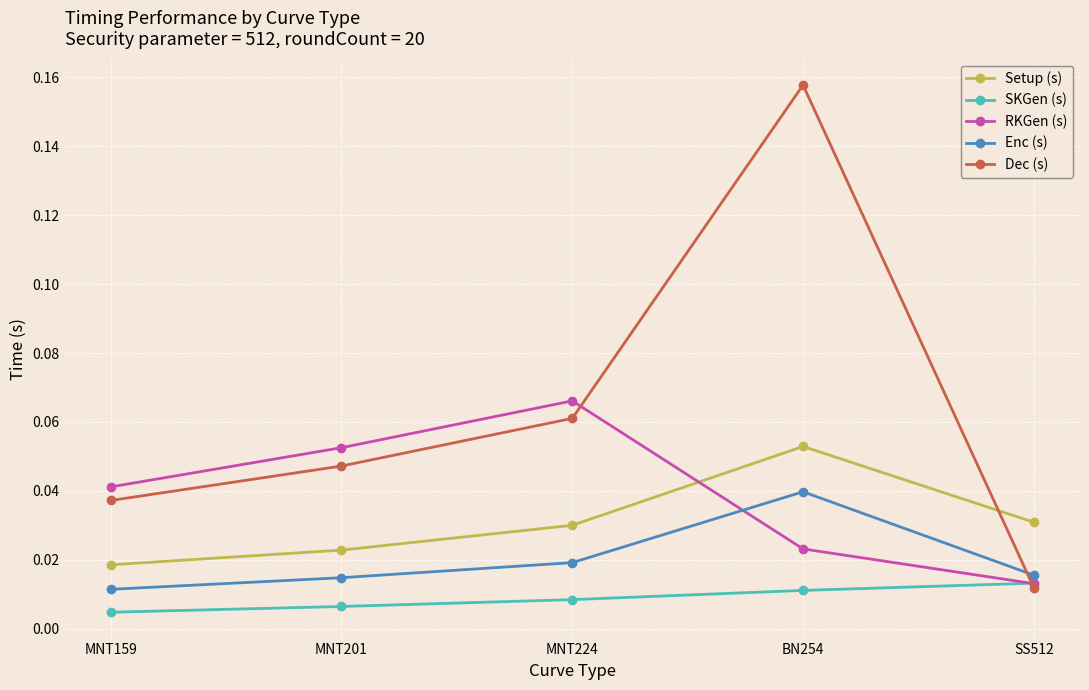

What is the label of the 2nd point from the left?

MNT201